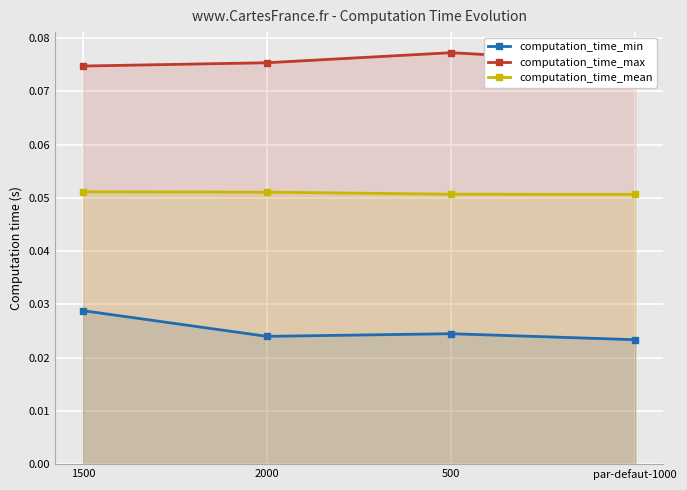

Is the value of computation_time_max at 1500 greater than the value of computation_time_mean at 500?

Yes